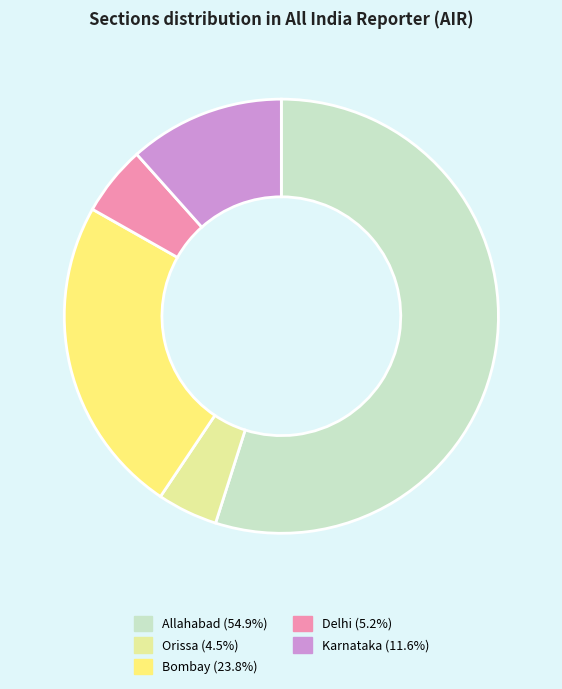

Is the sum of Bombay and Delhi greater than half?

No